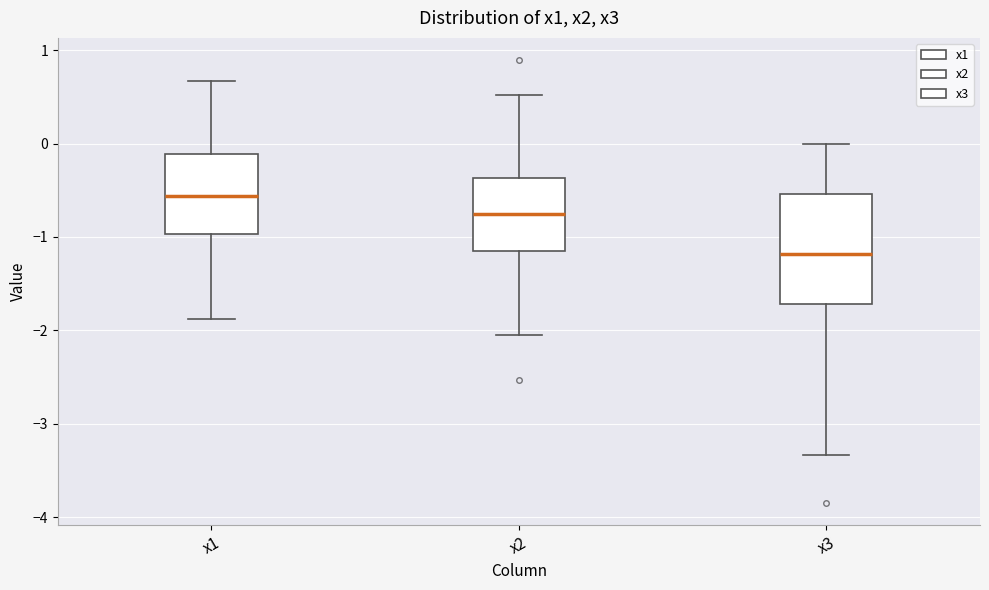

Comparing the boxes themselves (not the whiskers), which one is the tallest?

x3